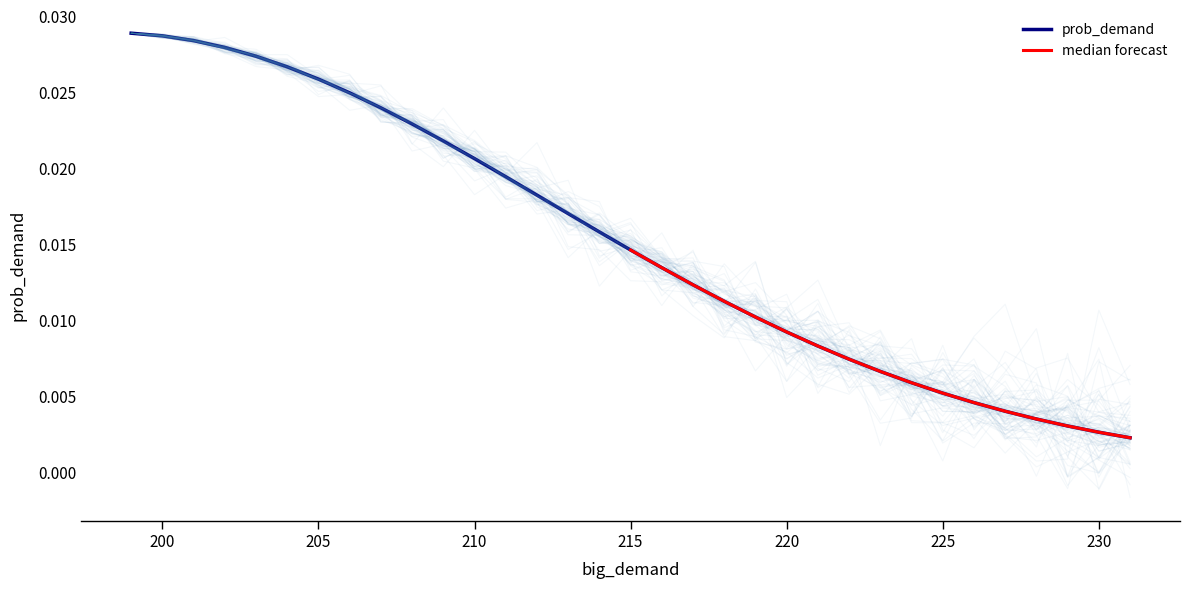

Rank the categories by value from lowest to highest.

231, 230, 229, 228, 227, 226, 225, 224, 223, 222, 221, 220, 219, 218, 217, 216, 215, 214, 213, 212, 211, 210, 209, 208, 207, 206, 205, 204, 203, 202, 201, 200, 199